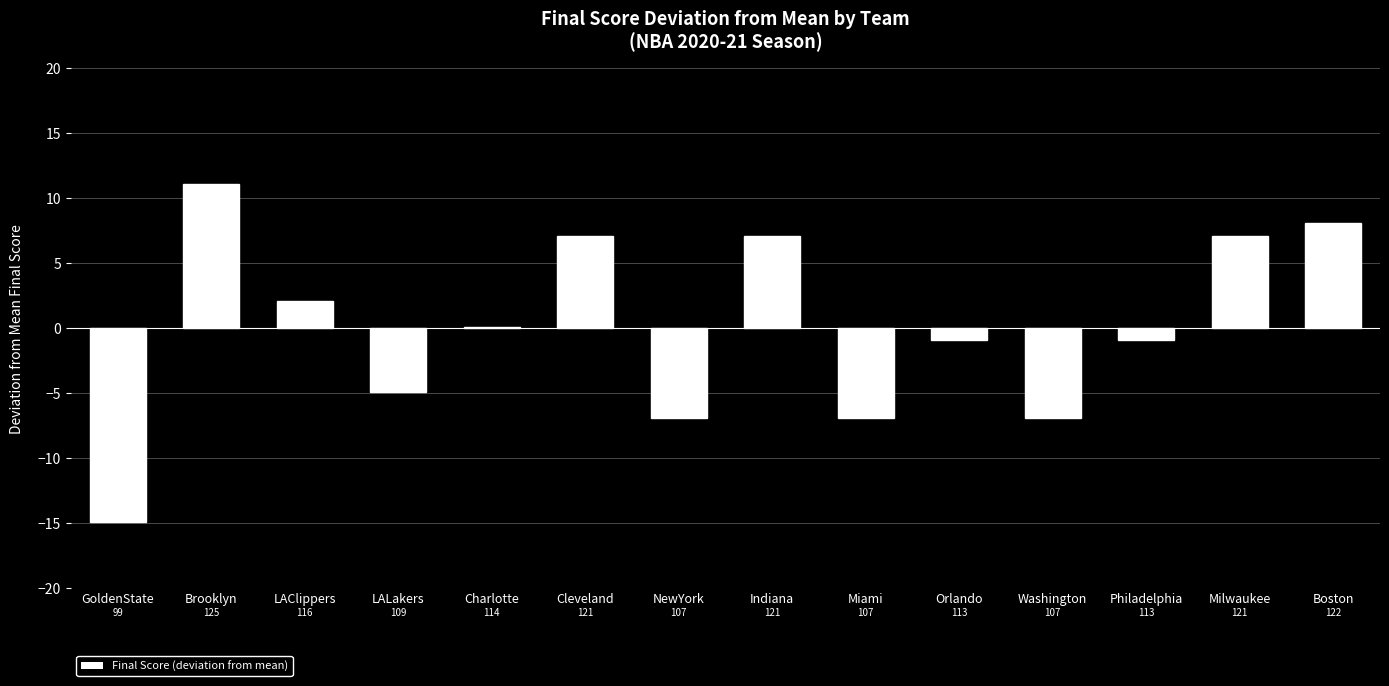

True or false: the data shows -0.9 at Philadelphia.

True